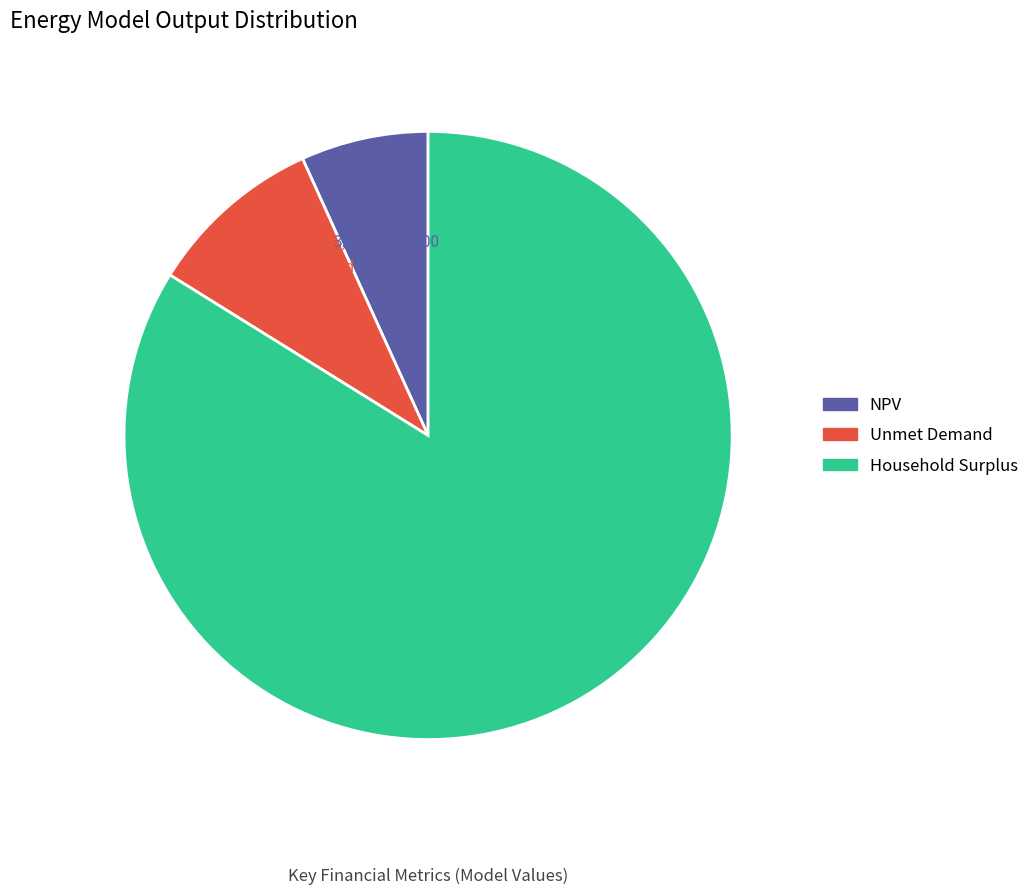

Do Unmet Demand and NPV together represent more than half of the pie?

No